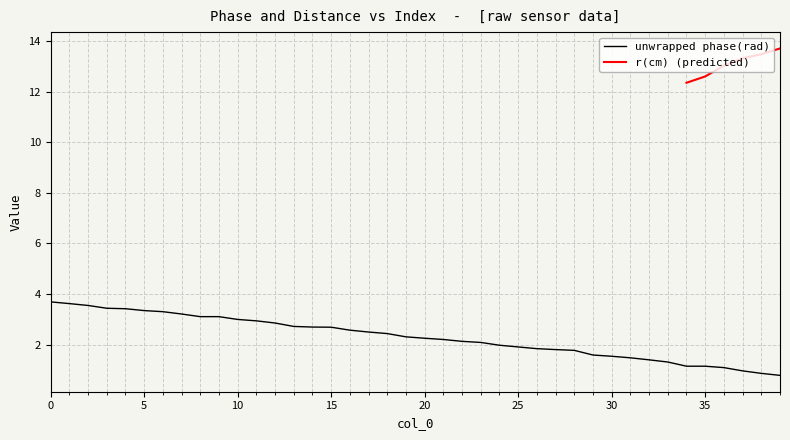

What is the value of the 1st point from the left?

3.7